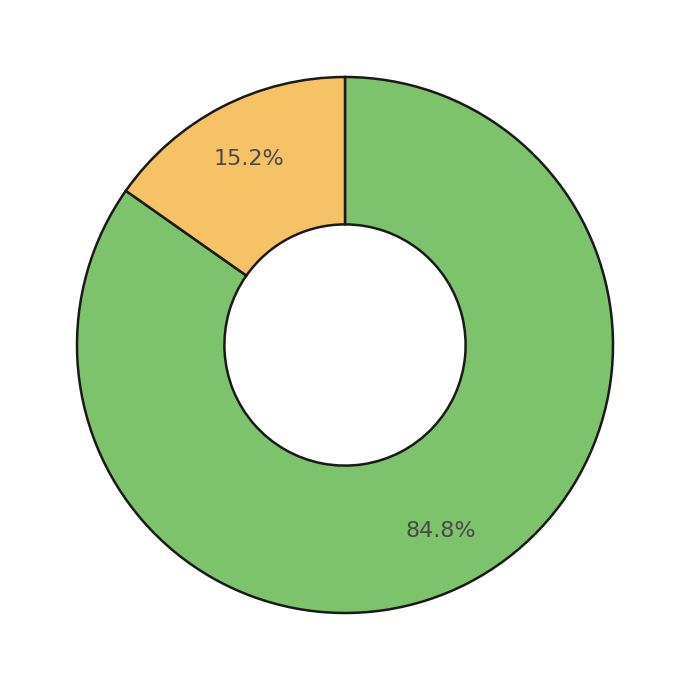

Is there a majority slice in this chart?

Yes